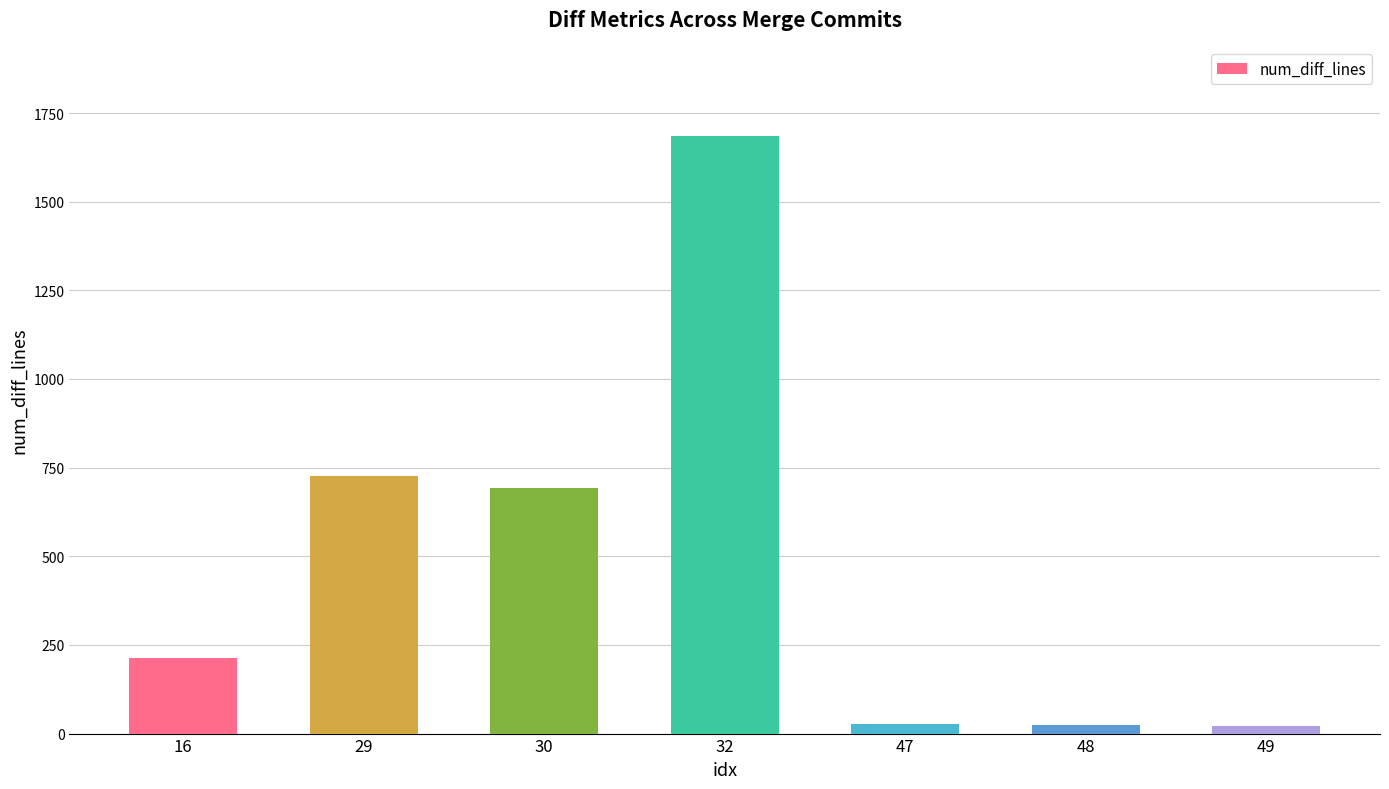

Approximately how many times larger is the value at 30 compared to 16?

3.3